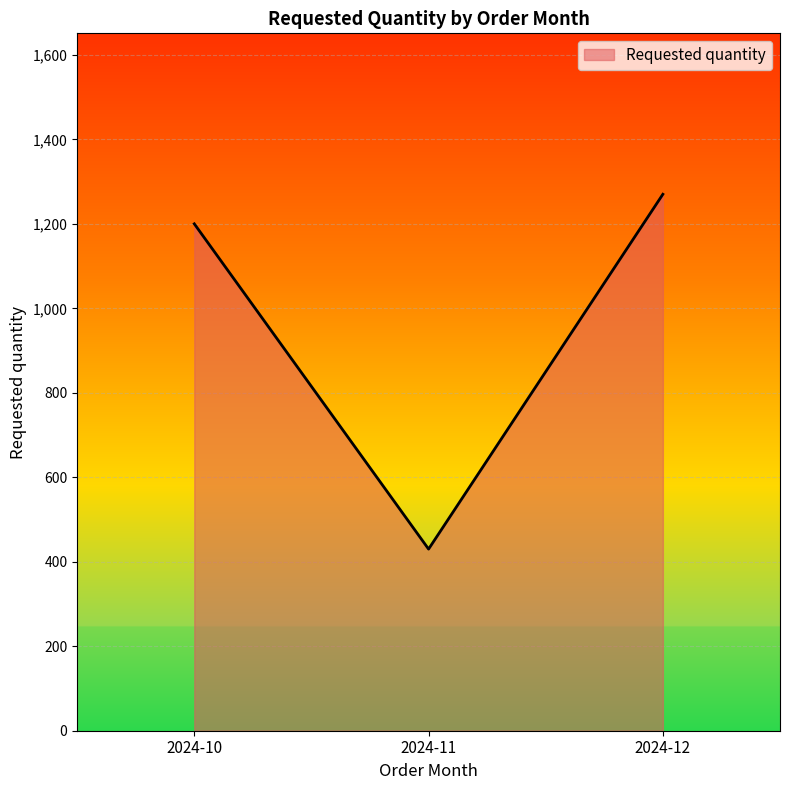

List the labels in order of value, largest first.

2024-12, 2024-10, 2024-11